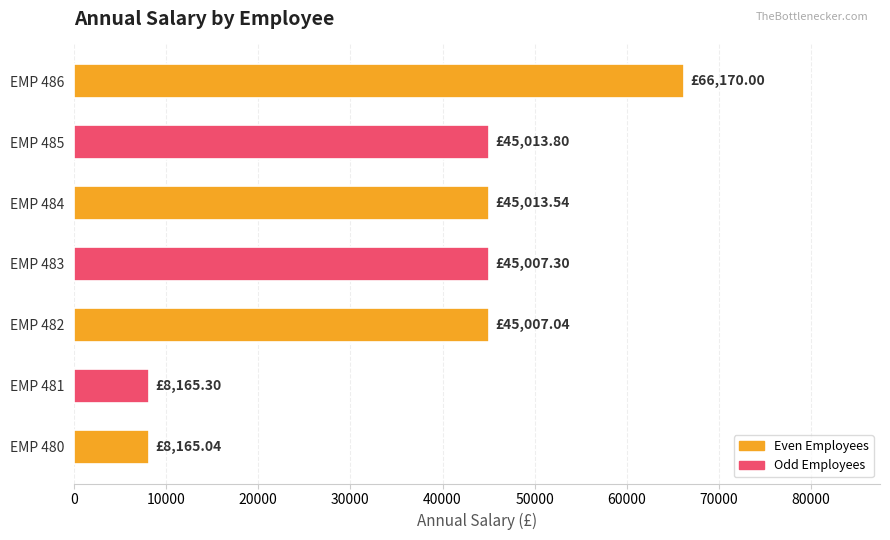

What is the sum of the values at EMP 480 and EMP 483?

53172.3